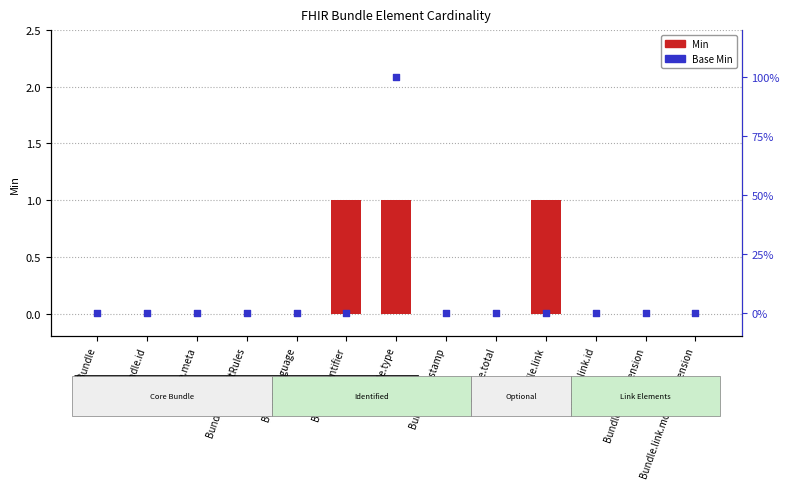

Which series reaches the minimum Y coordinate?

Min